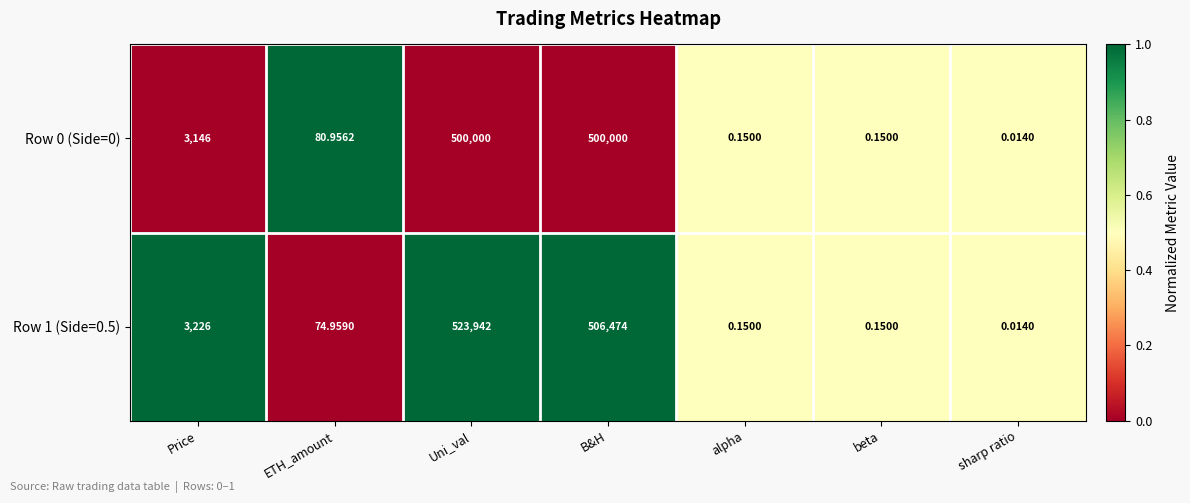

Which series has the largest range (max minus min)?

Row 1 (Side=0.5)